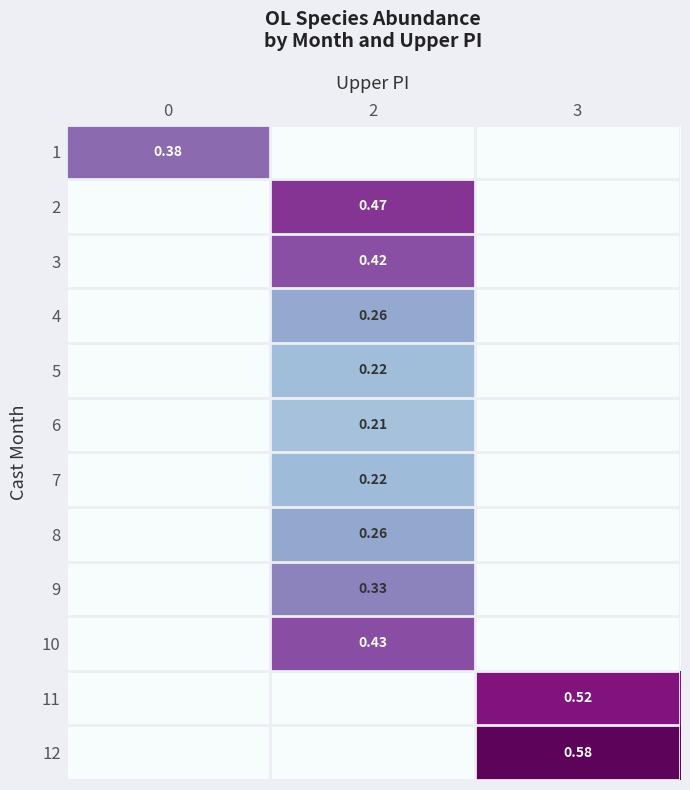

The 4 series shows -0.2 at 3. True or false?

False